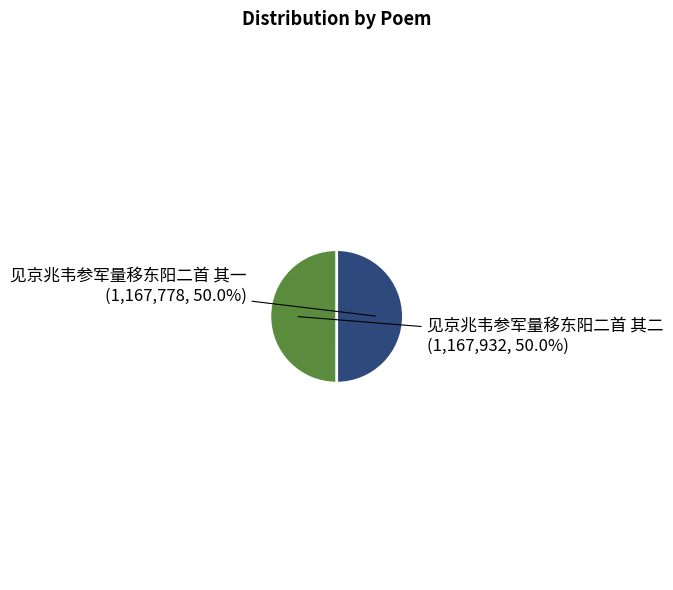

How many segments does this pie chart have?

2